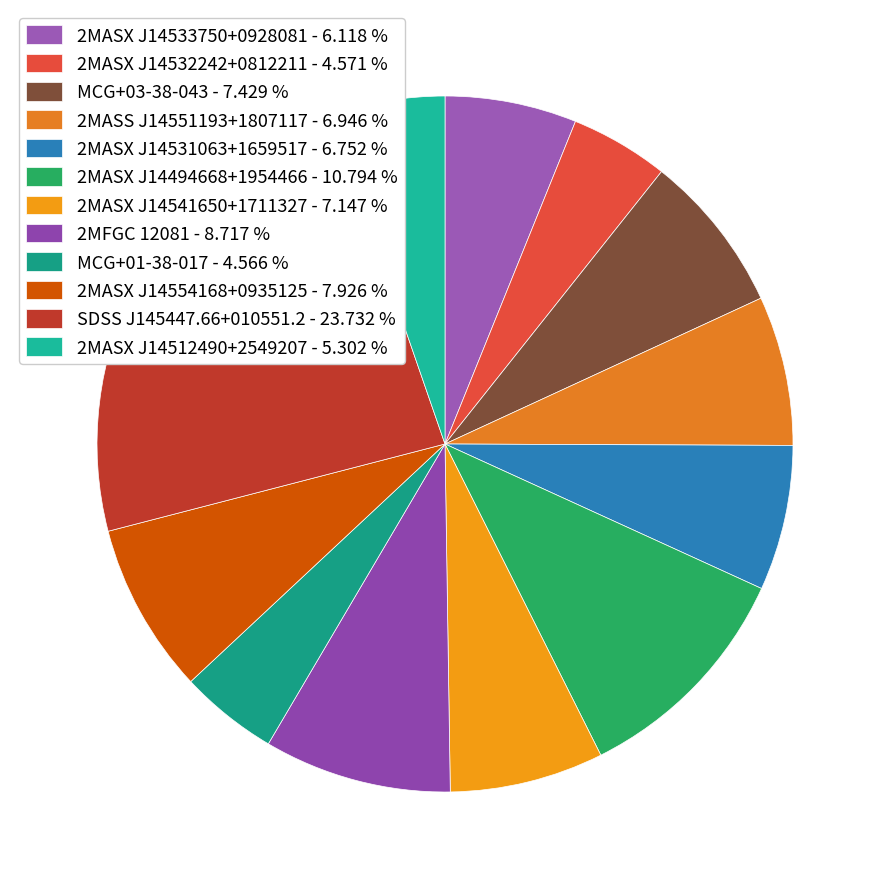

How many slices are in this pie chart?

12